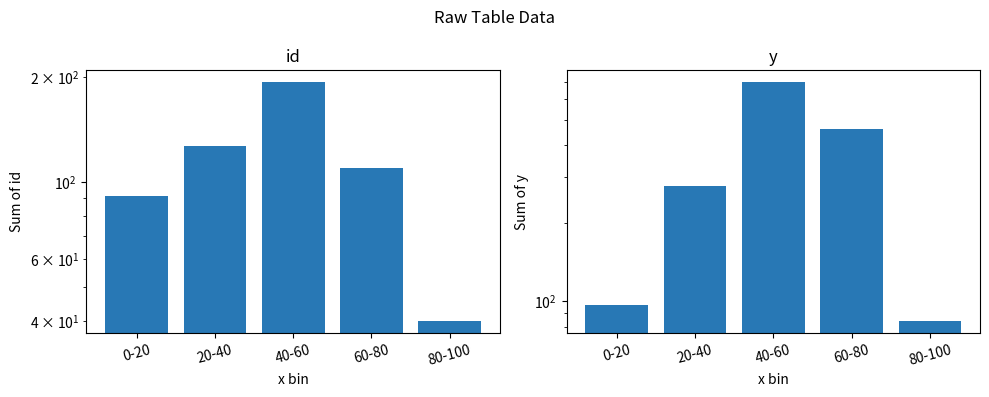

Count the id values in the range 91 to 127.

3